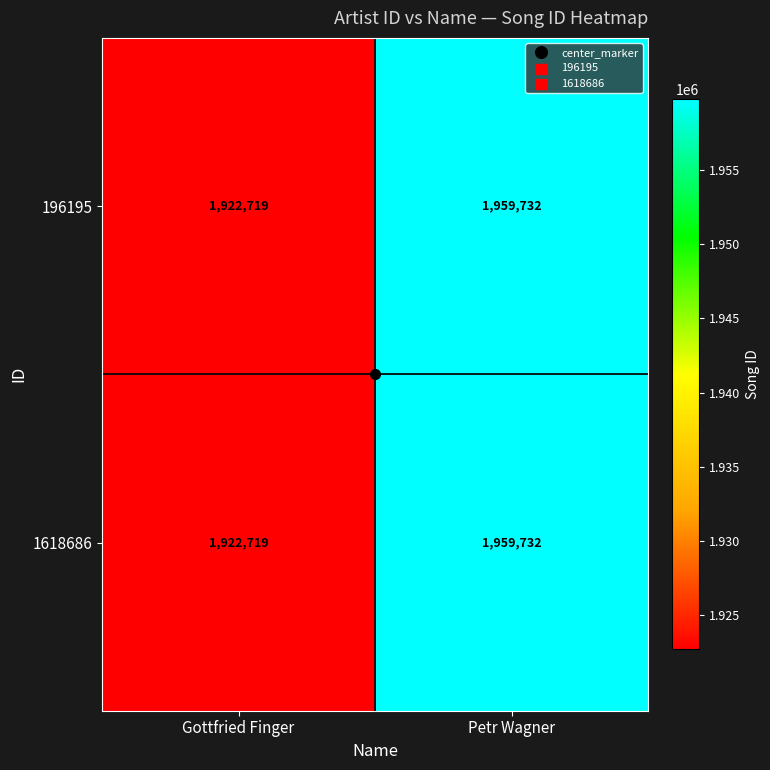

Which category has the highest value in the 196195 series?

Petr Wagner